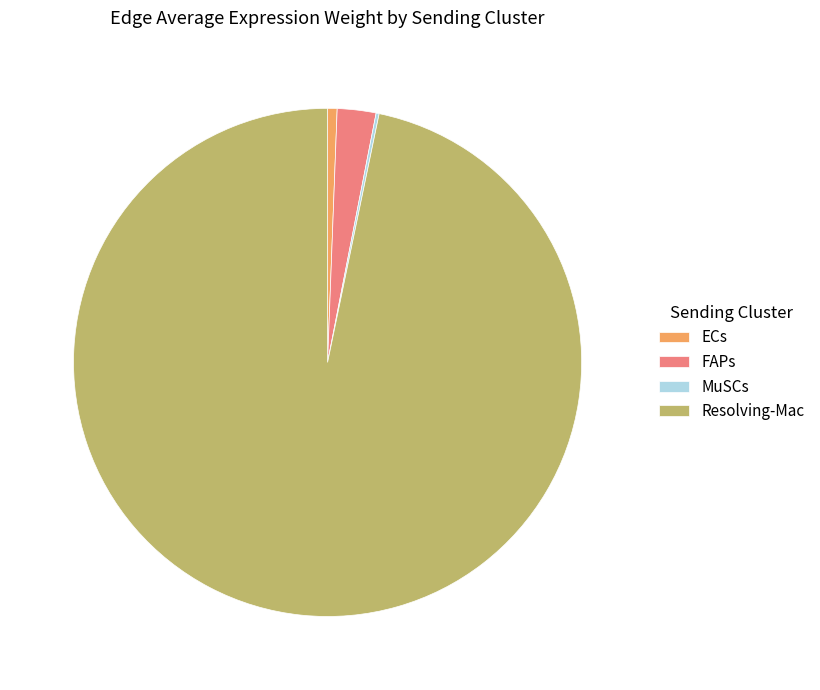

True or false: FAPs accounts for 2% of the total.

True